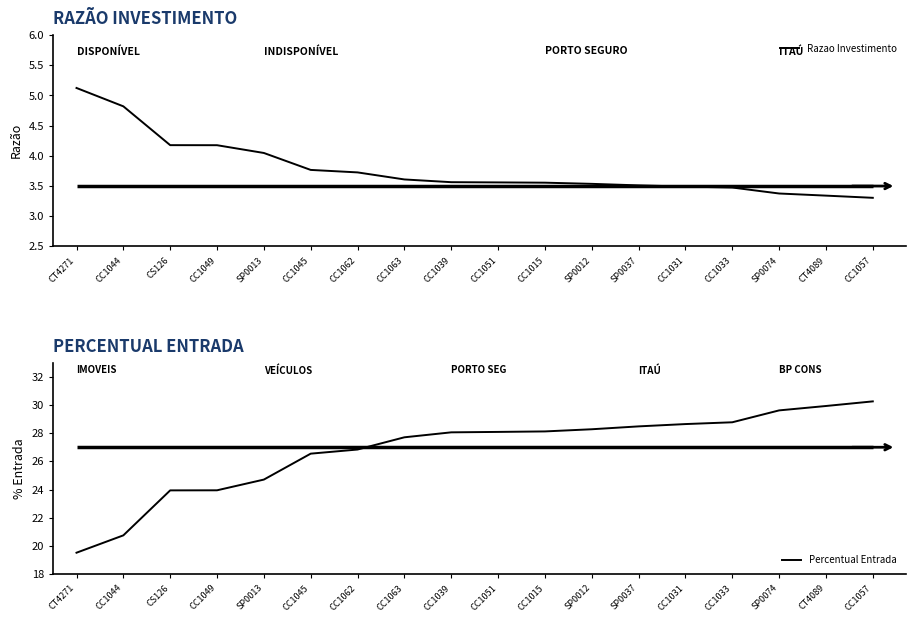

Which category has the highest value across all series?

CC1057